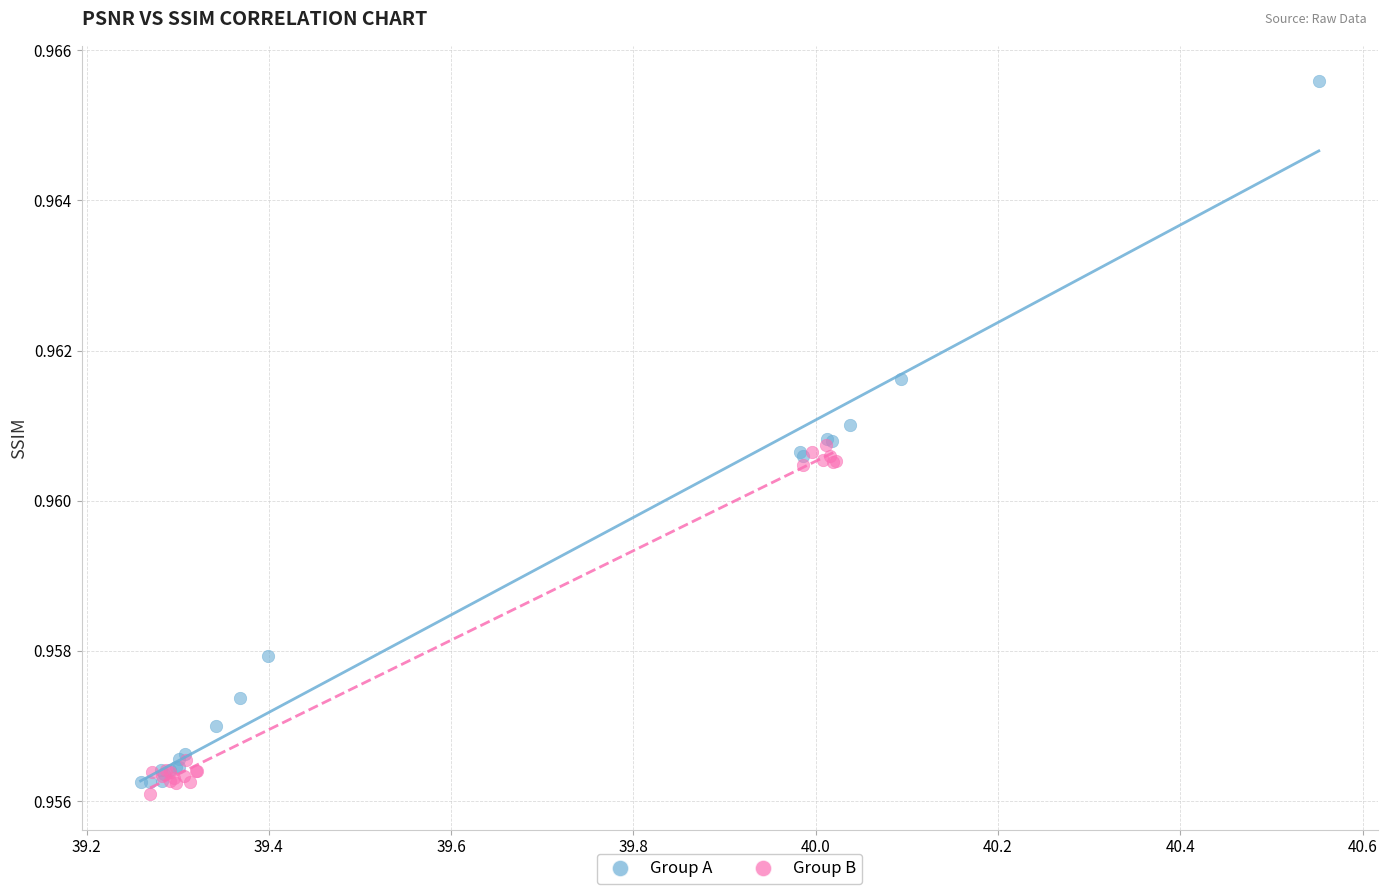

What are all the series names shown in the legend?

Group A, Group B